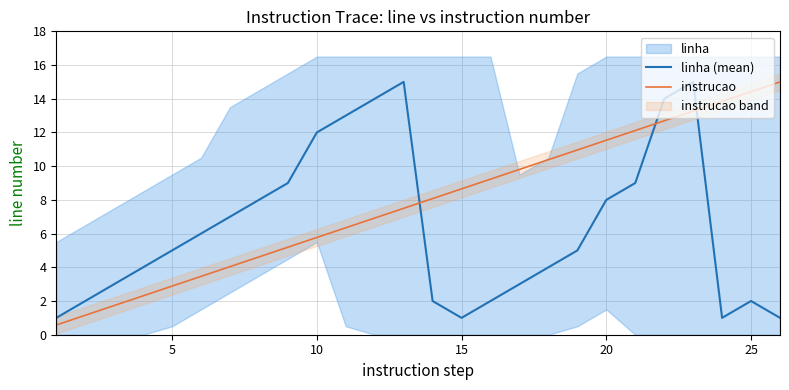

What is the difference between the maximum and minimum values in the instrucao series?

14.4